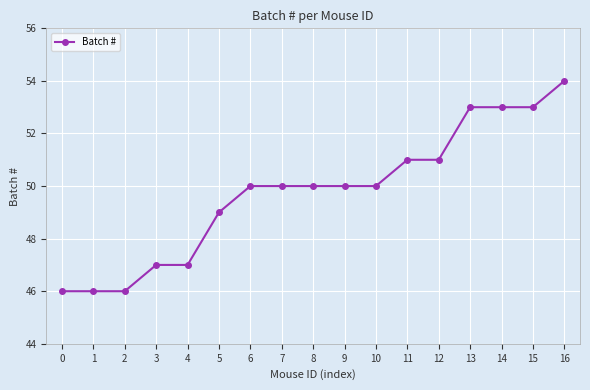

What is the value of the 16th point from the left?

53